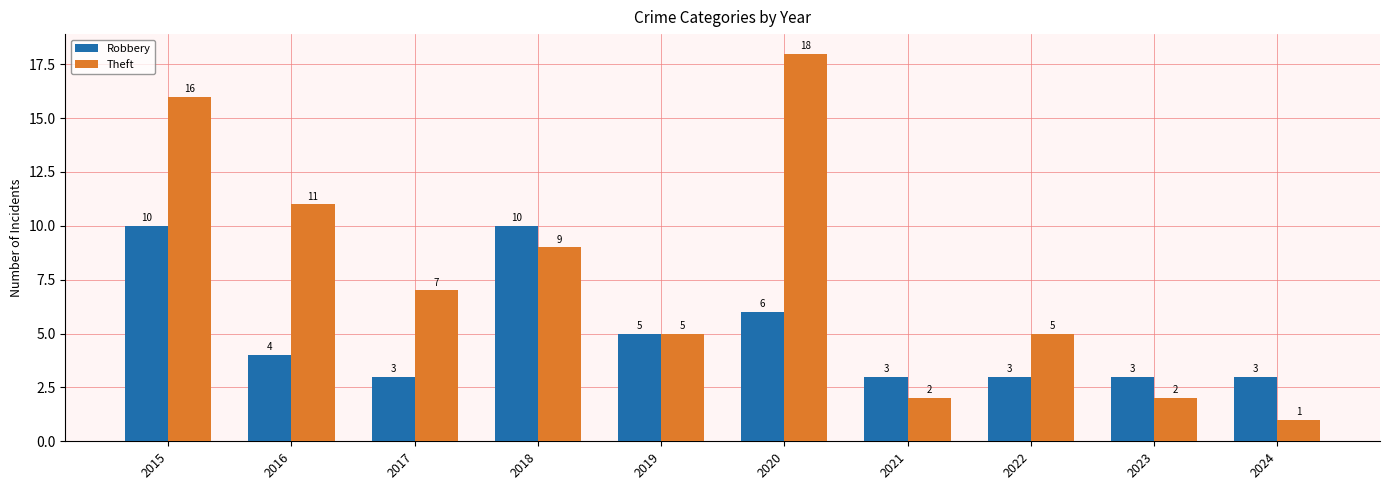

Reading left to right, what are all the values shown in this chart?

Robbery: 10	4	3	10	5	6	3	3	3	3
Theft: 16	11	7	9	5	18	2	5	2	1